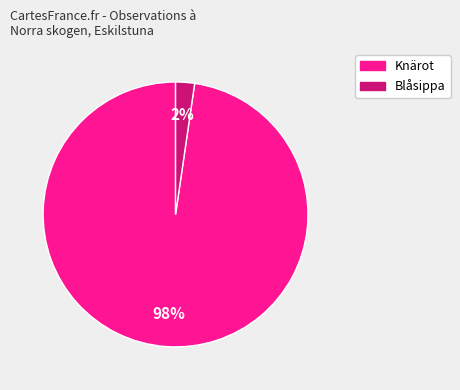

To the nearest percent, what is the average slice percentage?

50%